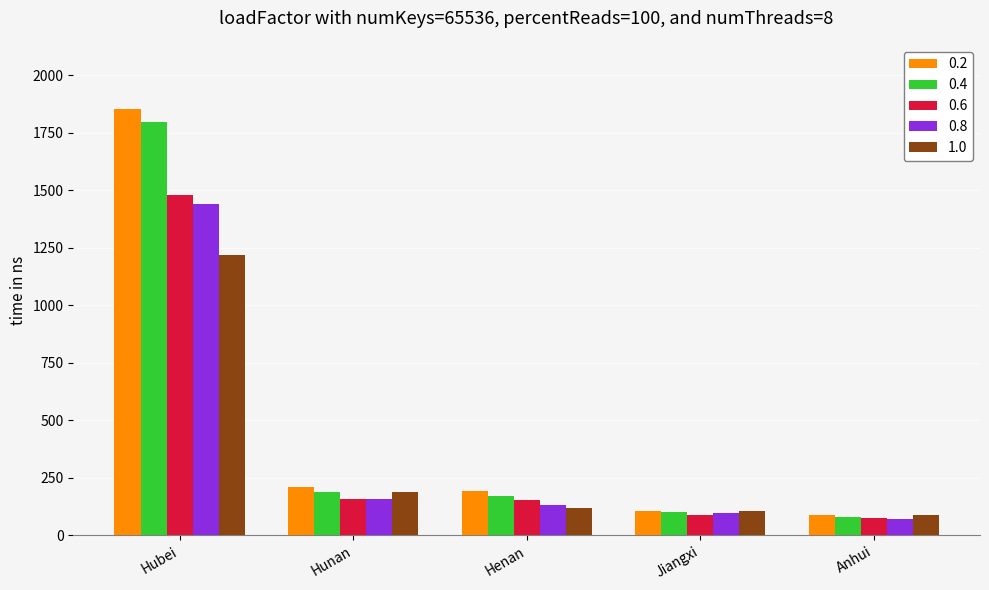

What is the value of the 0.8 bar at the 4th from the left?

97